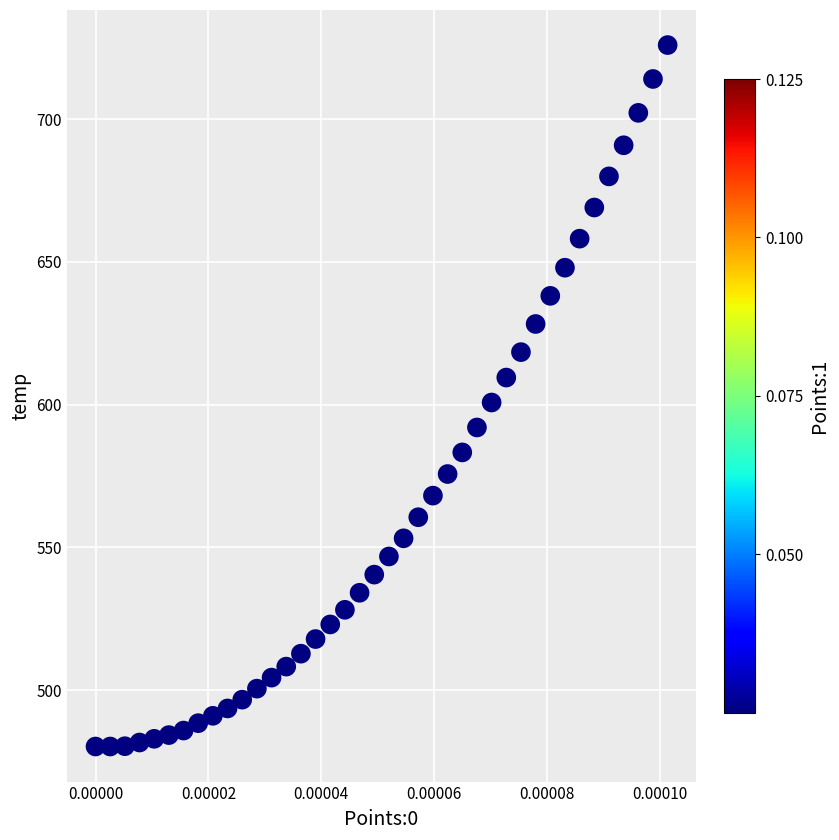

What is the range of Y values (max minus min)?

245.8